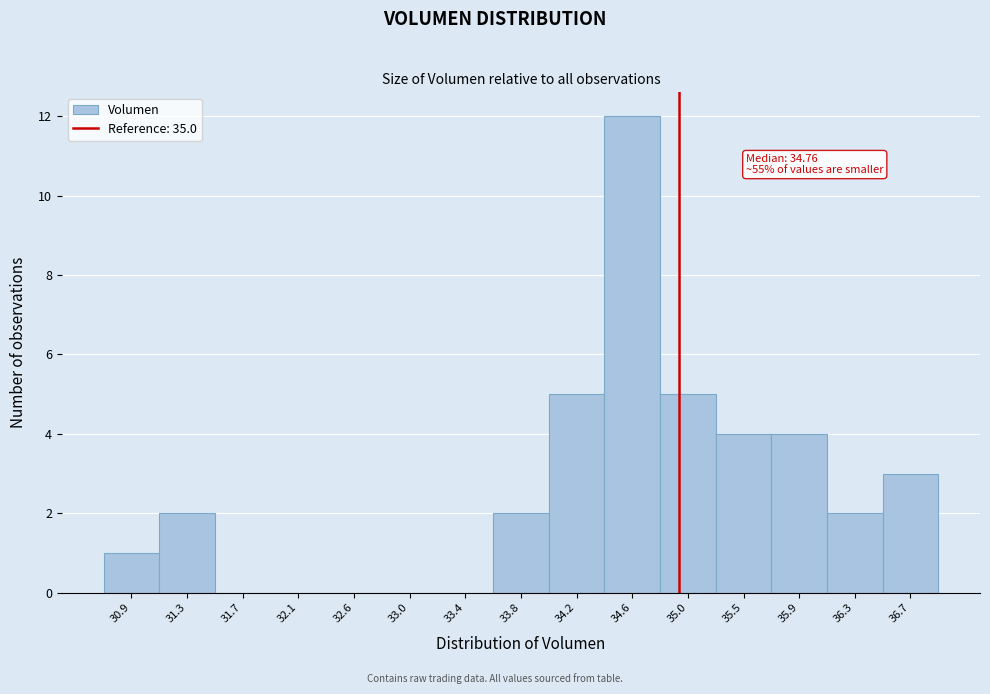

Over which range of the x-axis is the bar tallest?

34.40 to 34.85